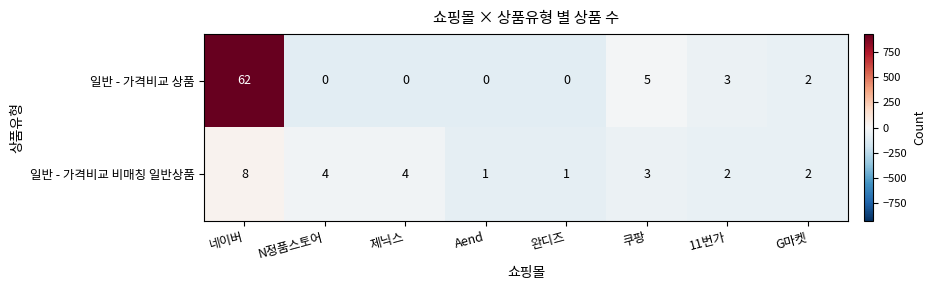

Count the number of categories in the chart.

8